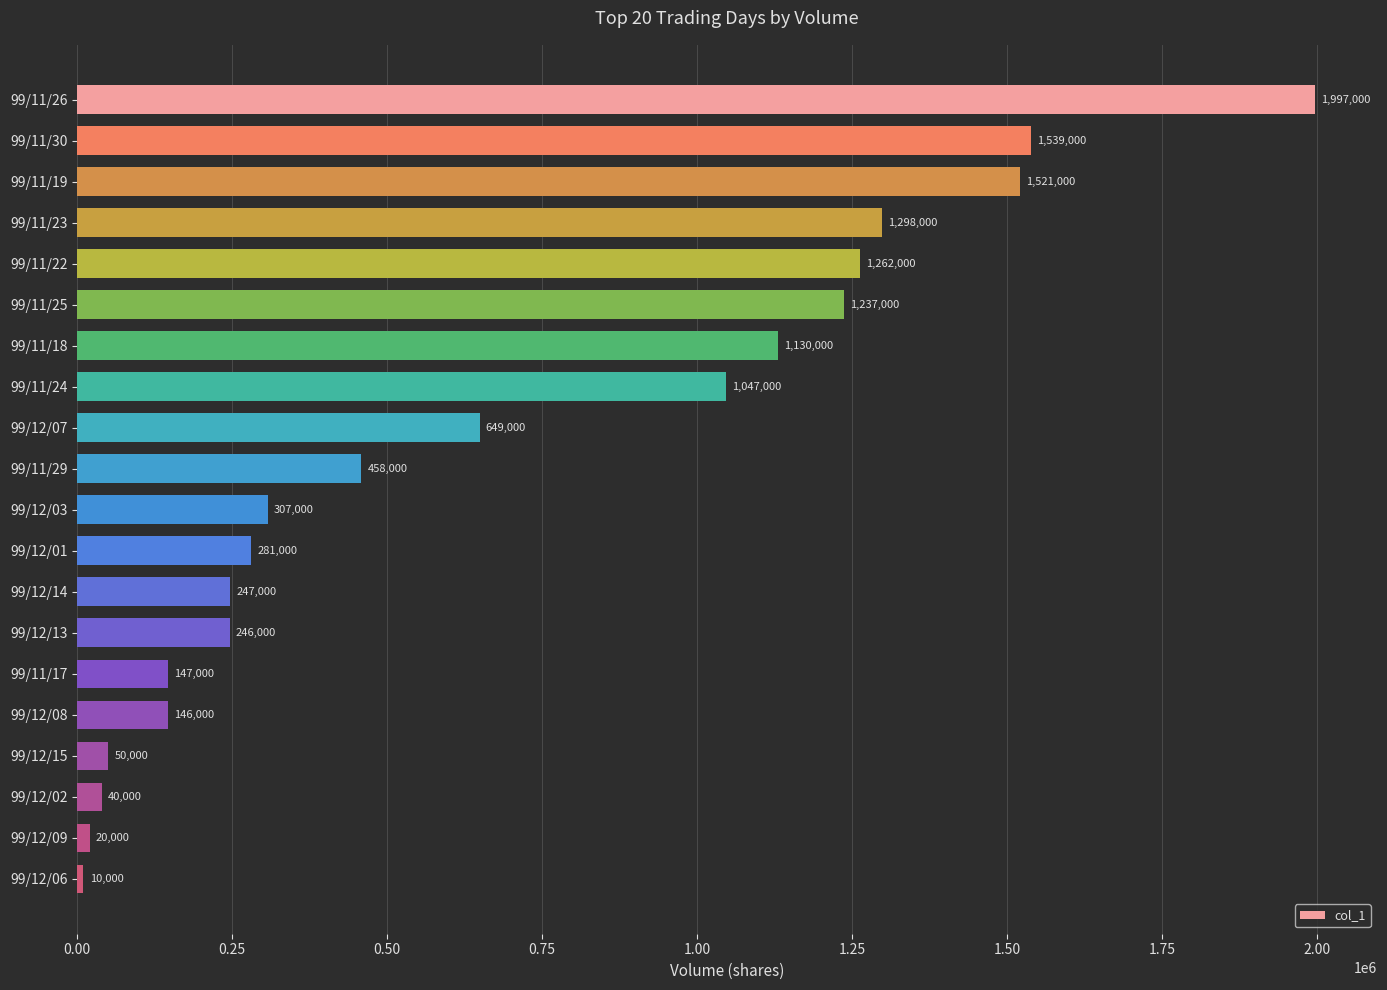

Rank the categories by value from lowest to highest.

99/12/06, 99/12/09, 99/12/02, 99/12/15, 99/12/08, 99/11/17, 99/12/13, 99/12/14, 99/12/01, 99/12/03, 99/11/29, 99/12/07, 99/11/24, 99/11/18, 99/11/25, 99/11/22, 99/11/23, 99/11/19, 99/11/30, 99/11/26